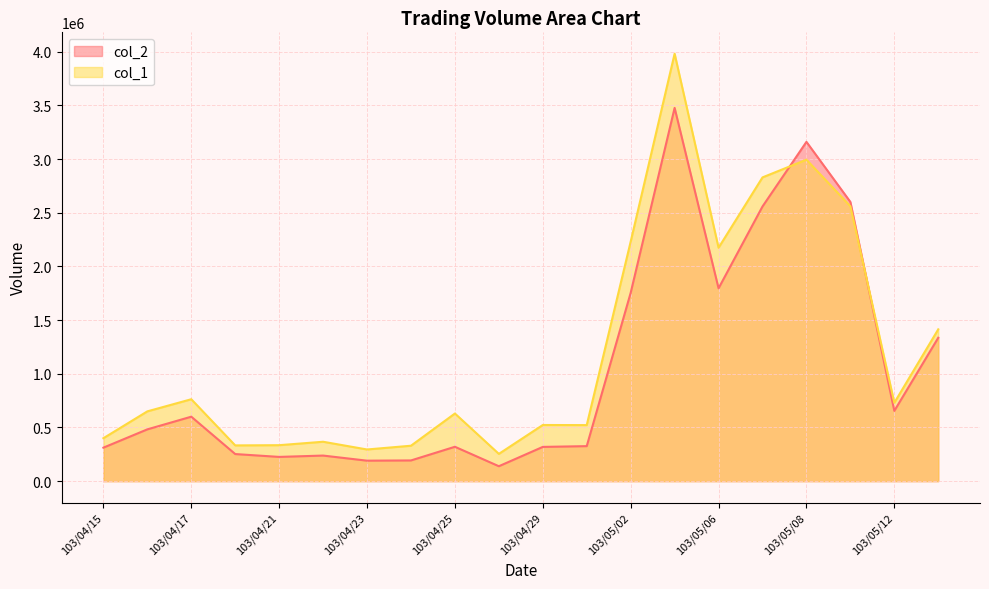

What is the value of the col_2 point at the 17th from the left?

3159990